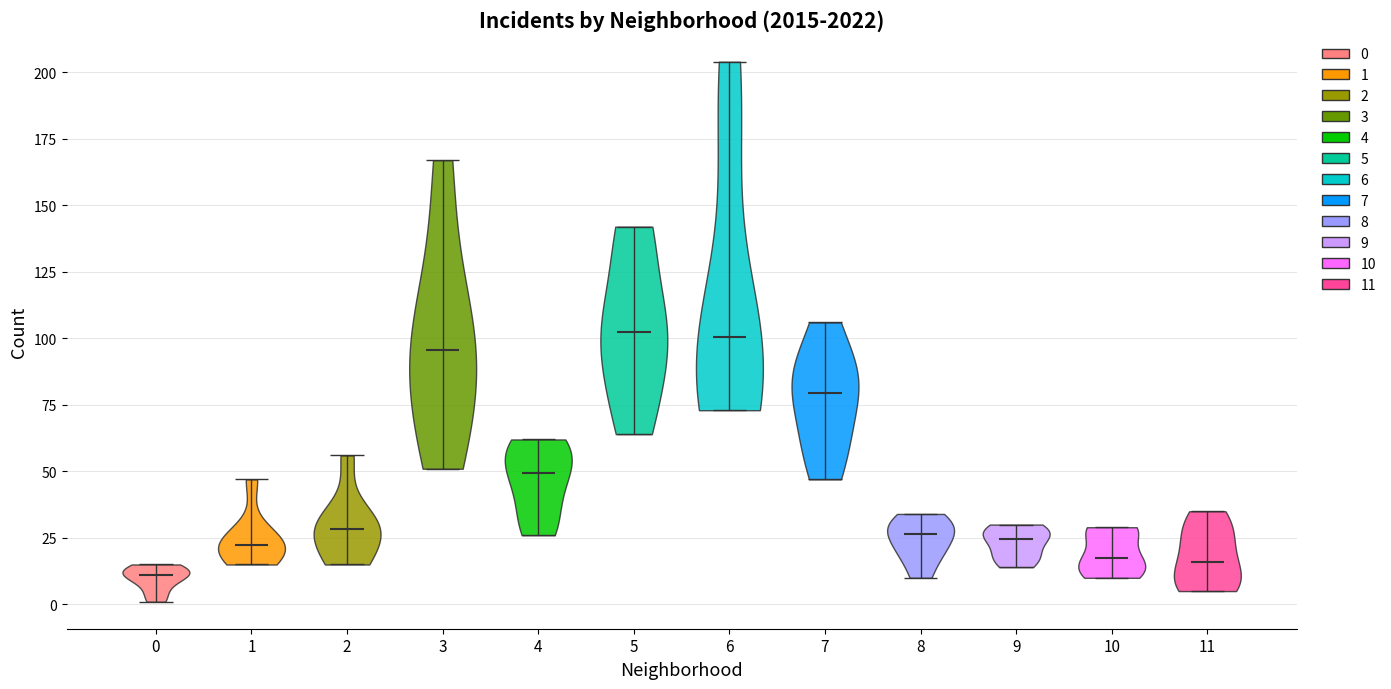

Reading left to right, read every violin against the y-axis: where its median line is, and the lowest and highest points it reaches. The values are not printed on the chart, so give them approximately, as read against the axis.

0: median line 10, lowest point 0, highest point 15
1: median line 25, lowest point 15, highest point 45
2: median line 30, lowest point 15, highest point 55
3: median line 95, lowest point 50, highest point 165
4: median line 50, lowest point 25, highest point 60
5: median line 105, lowest point 65, highest point 140
6: median line 100, lowest point 75, highest point 205
7: median line 80, lowest point 45, highest point 105
8: median line 25, lowest point 10, highest point 35
9: median line 25, lowest point 15, highest point 30
10: median line 20, lowest point 10, highest point 30
11: median line 15, lowest point 5, highest point 35